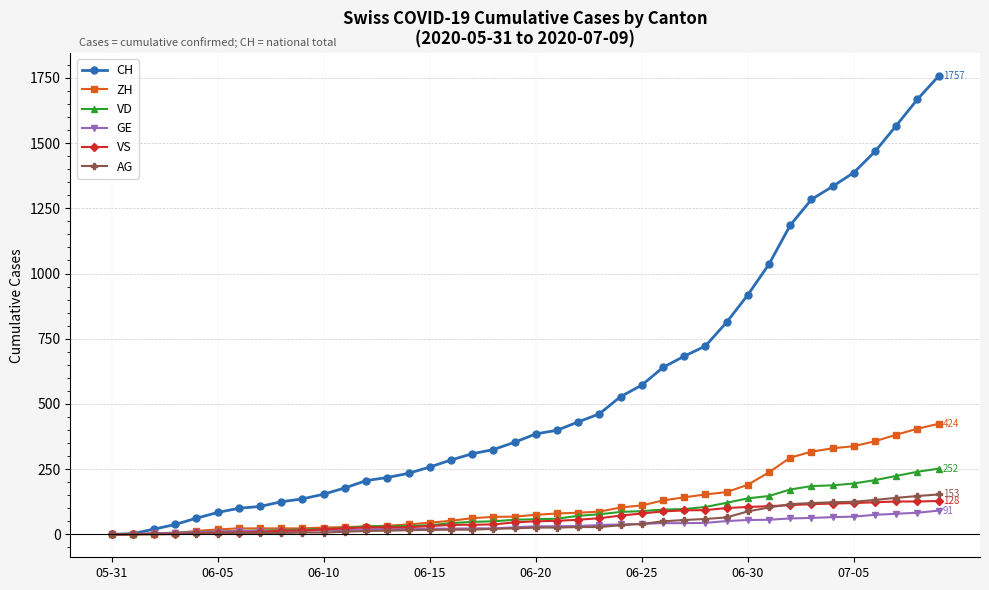

Which series has the widest spread of values?

CH